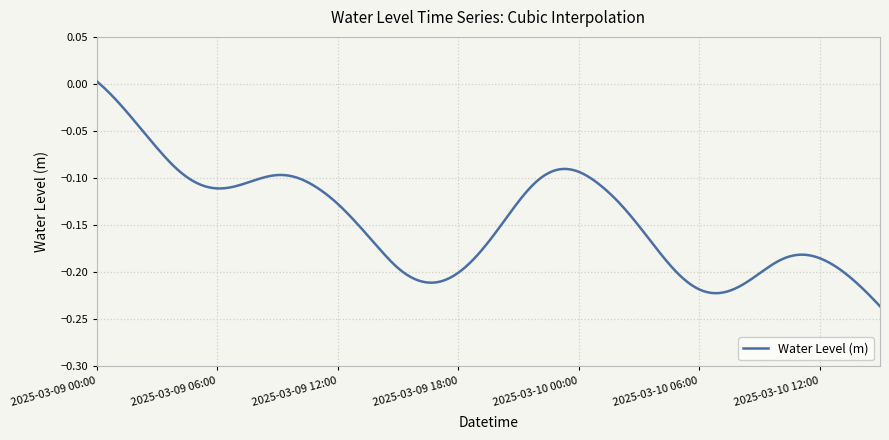

Which label corresponds to the largest value in the chart?

2025-03-09 00:00